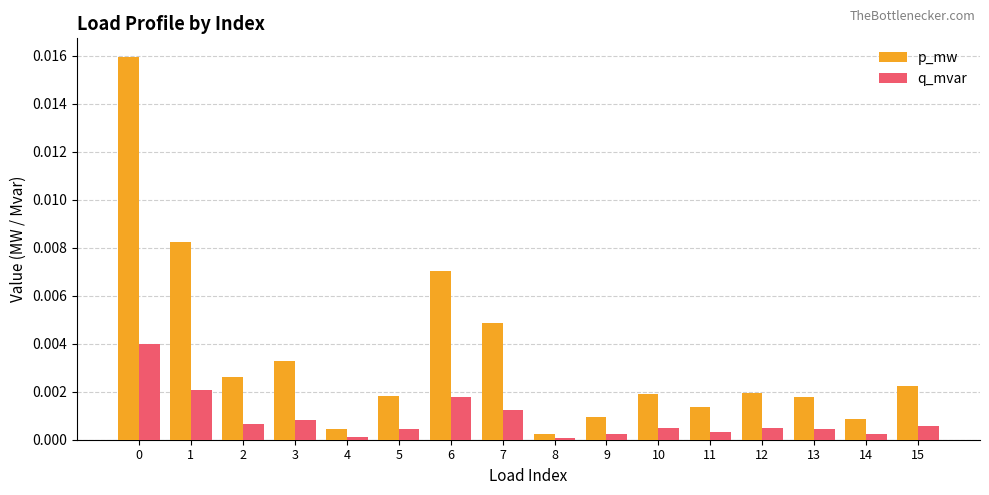

Are the bars horizontal?

No